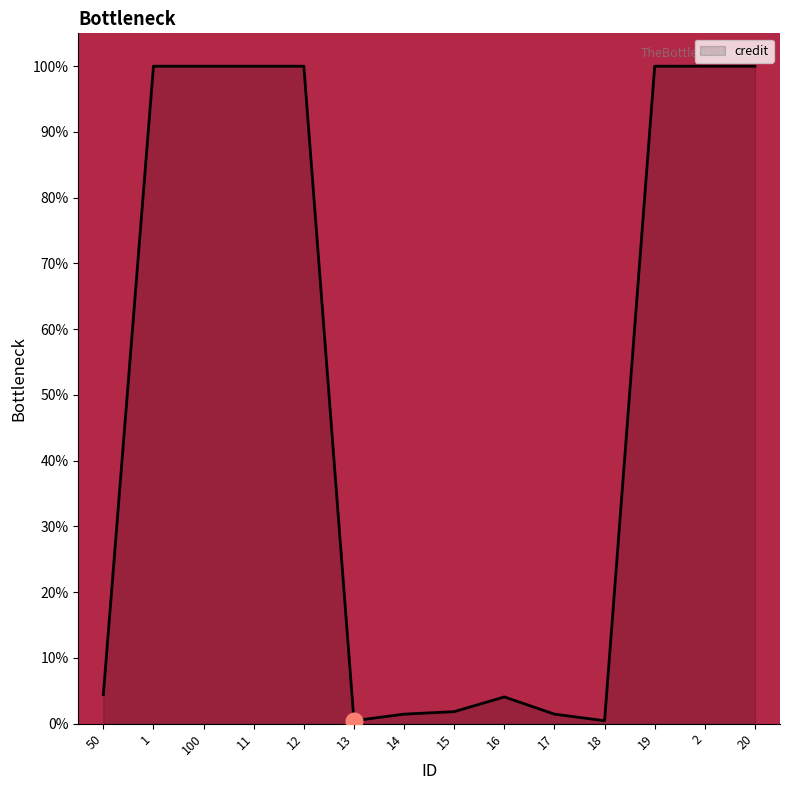

Is it true that the value at 20 is 40.1?

False